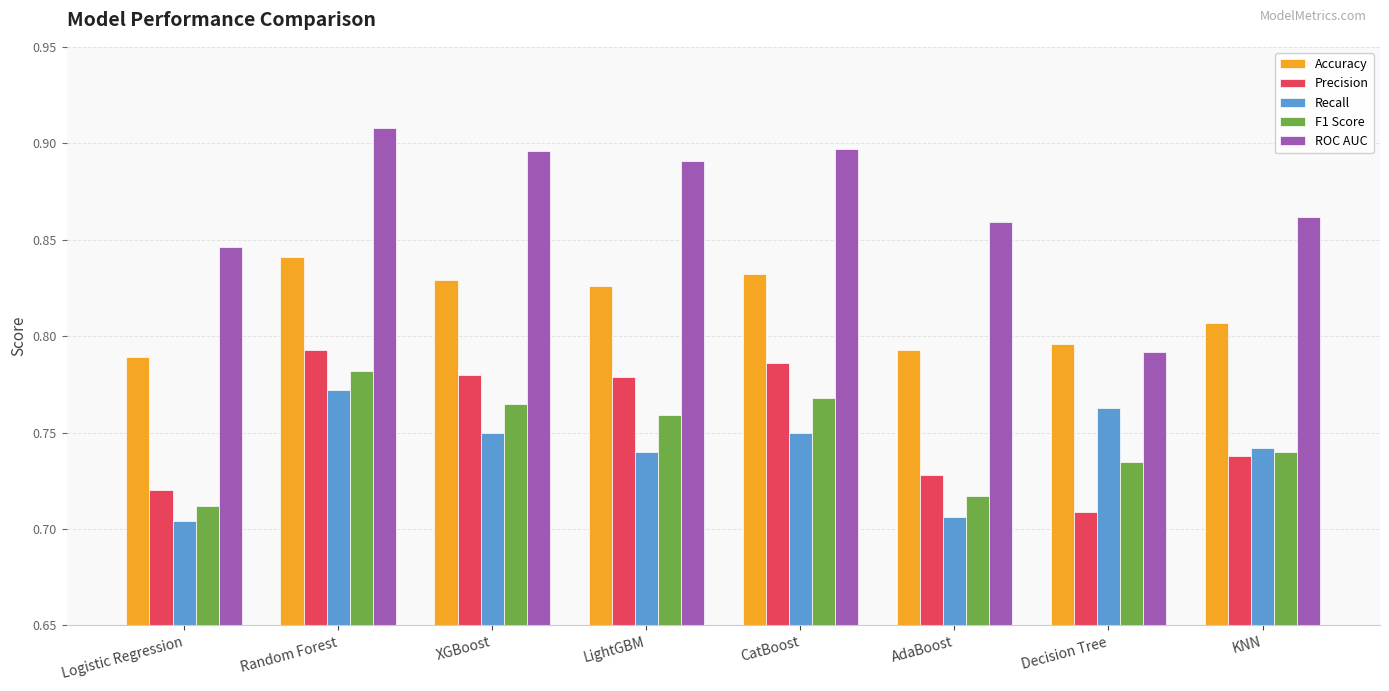

How many data points does each series have?

8